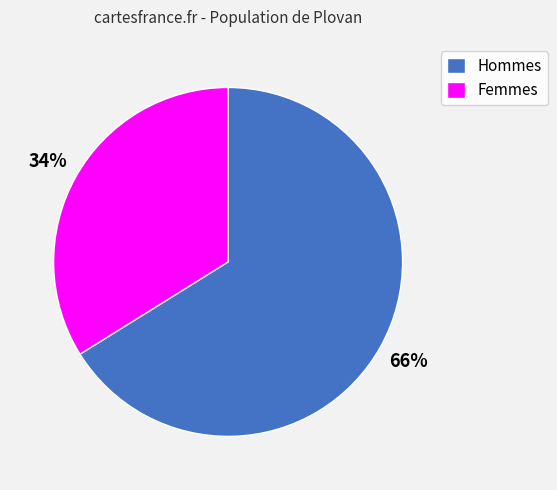

To the nearest percent, what is the average slice percentage?

50%